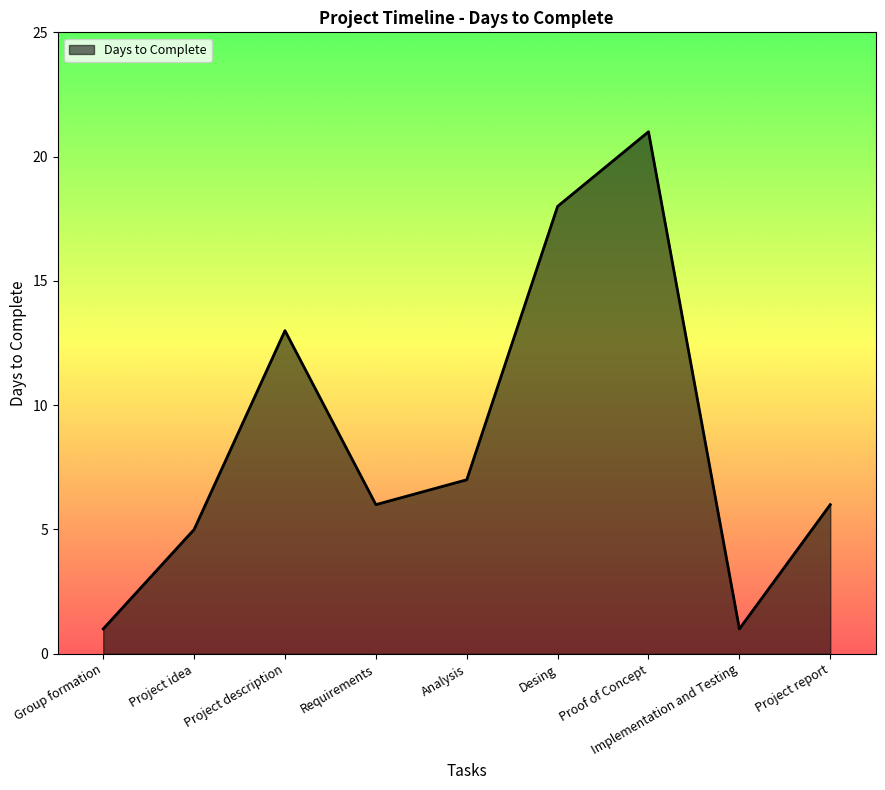

What is the difference between the maximum and second lowest values?

20